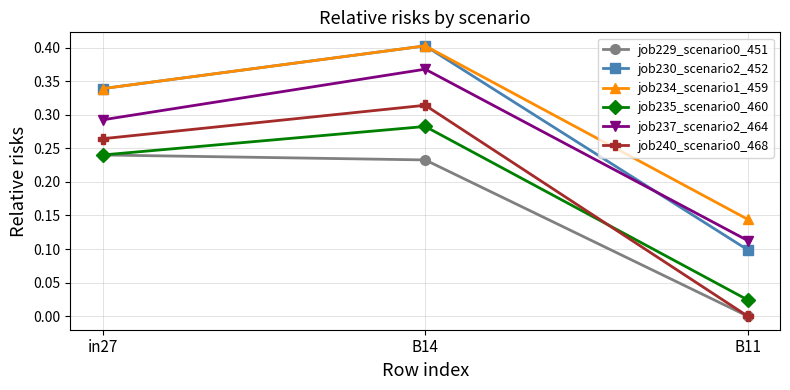

What position from the right is B14?

2